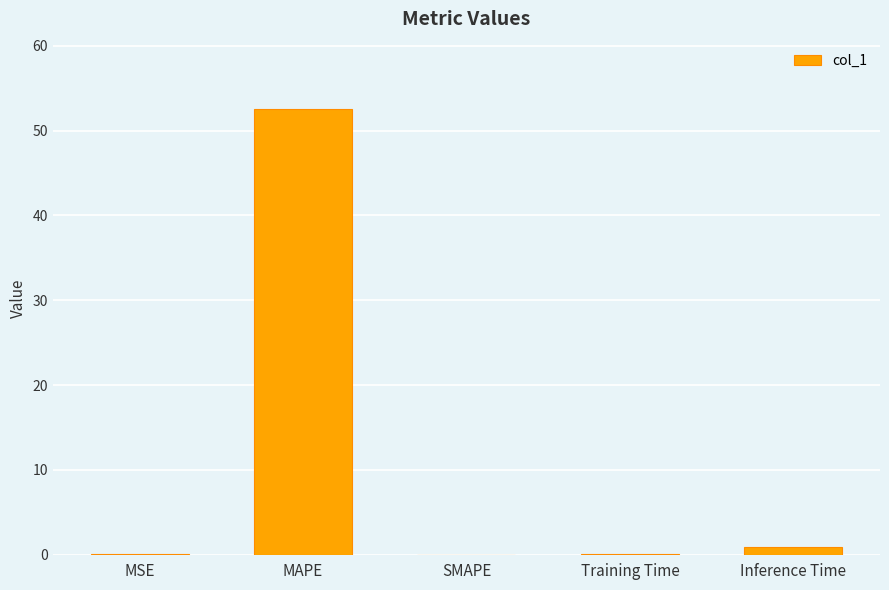

The chart shows a value of 0.0 at SMAPE. True or false?

True